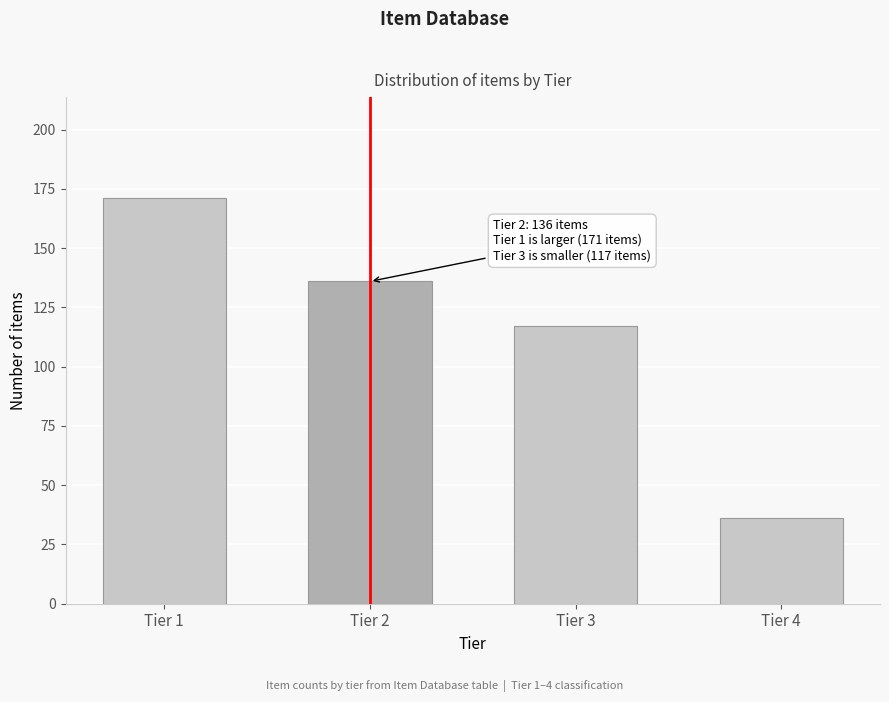

Reading right to left, what are all the values shown in this chart?

Tier 4=36	Tier 3=117	Tier 2=136	Tier 1=171